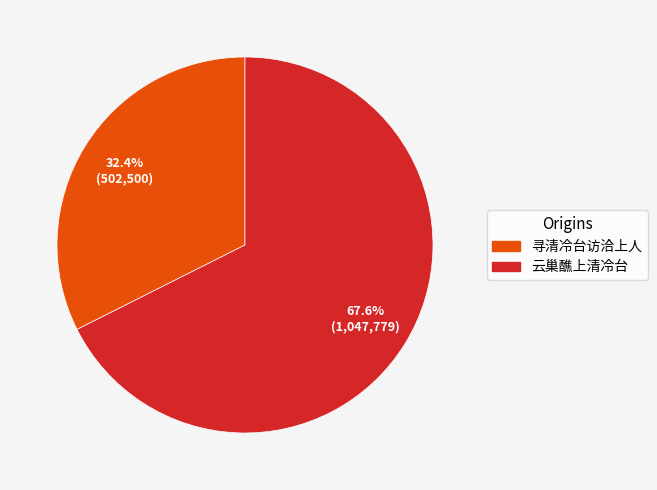

Is it true that 云巢醮上清冷台 is 68% of the pie?

True